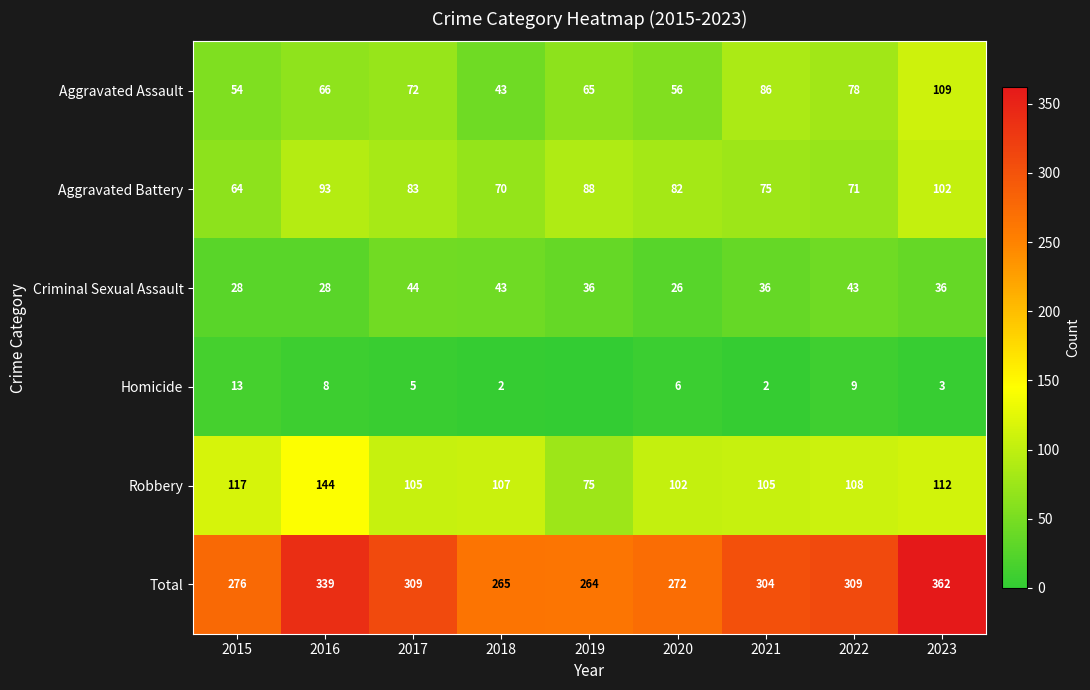

At which label does Criminal Sexual Assault reach its minimum?

2020